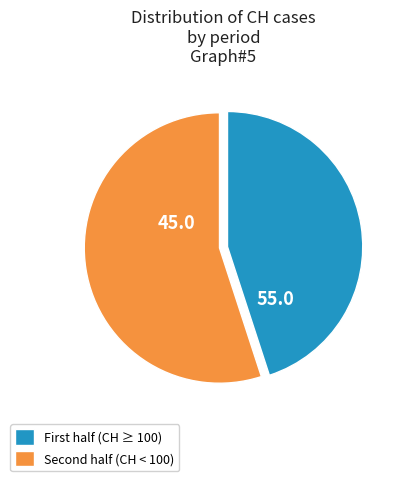

Rank the categories by value from highest to lowest.

Second half (CH < 100), First half (CH ≥ 100)